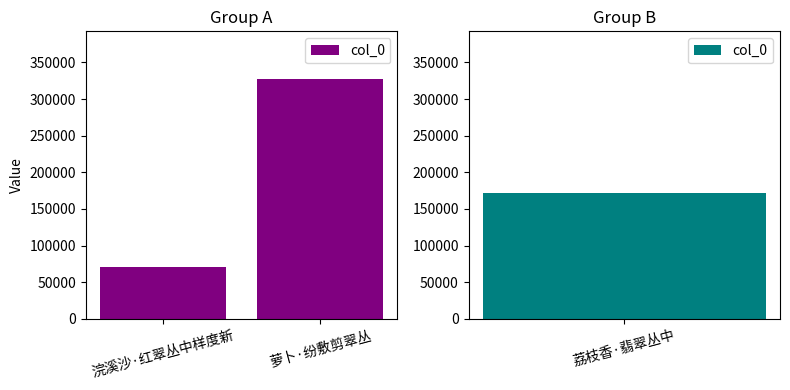

What is the average value?

198972